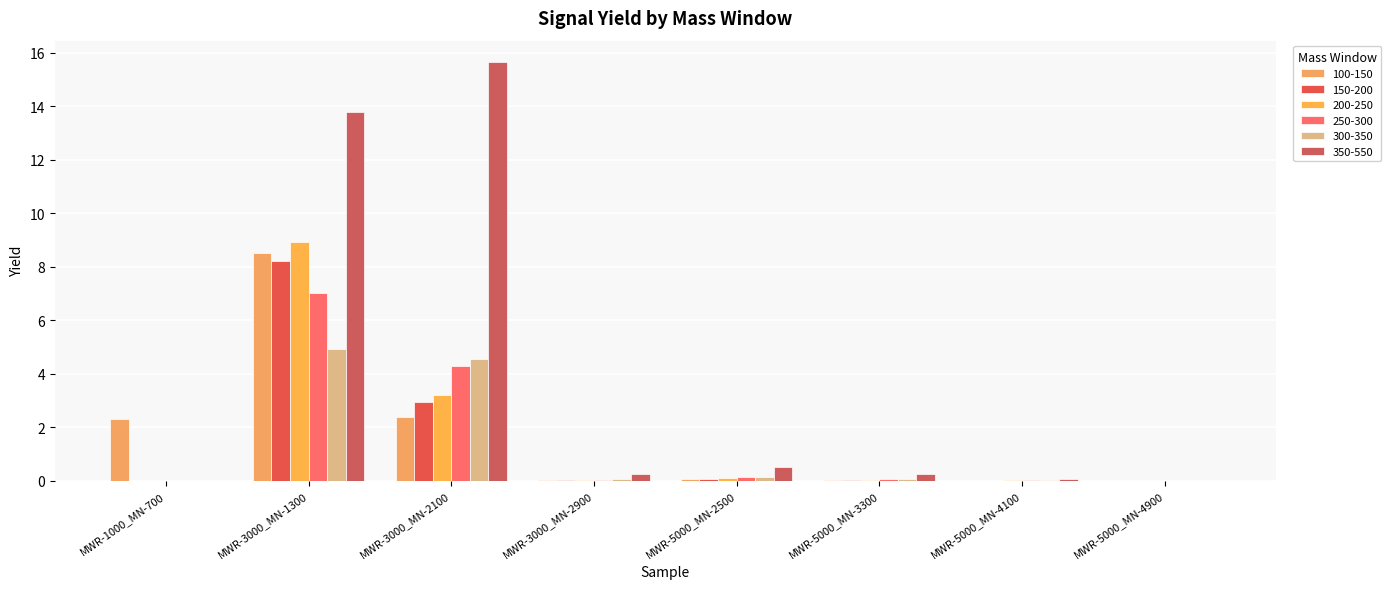

Is the value of 250-300 at MWR-3000_MN-1300 greater than the value of 100-150 at MWR-1000_MN-700?

Yes